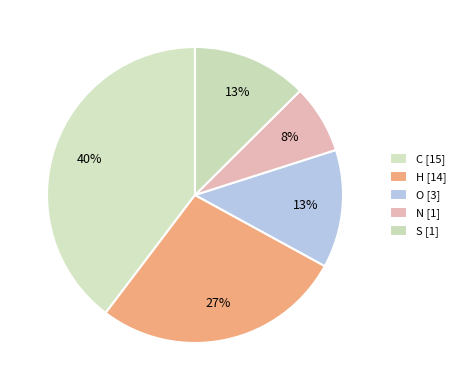

To the nearest percent, what is the average slice percentage?

20%